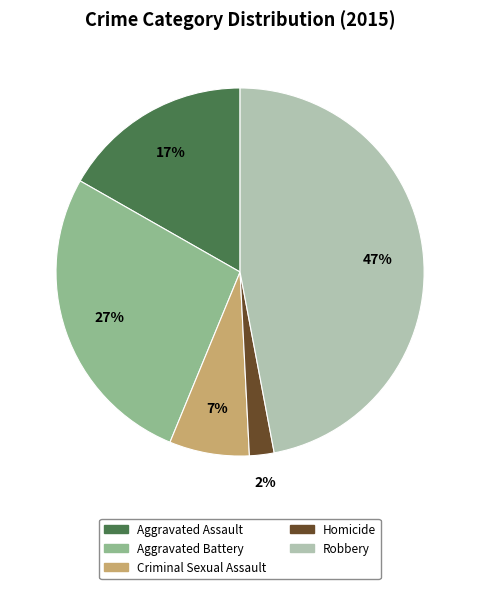

Which slice is the smallest?

Homicide